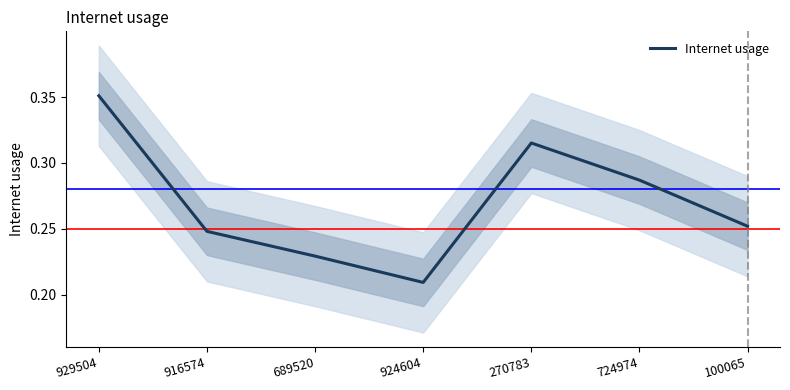

What is the difference between the second highest and minimum values?

0.1